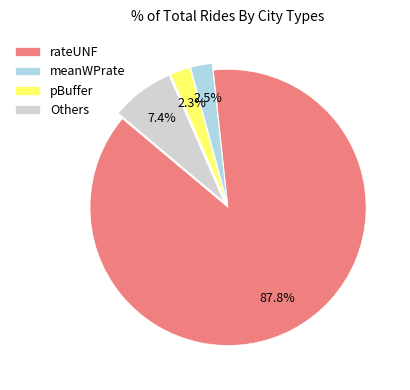

Which category has the biggest portion of the pie?

rateUNF